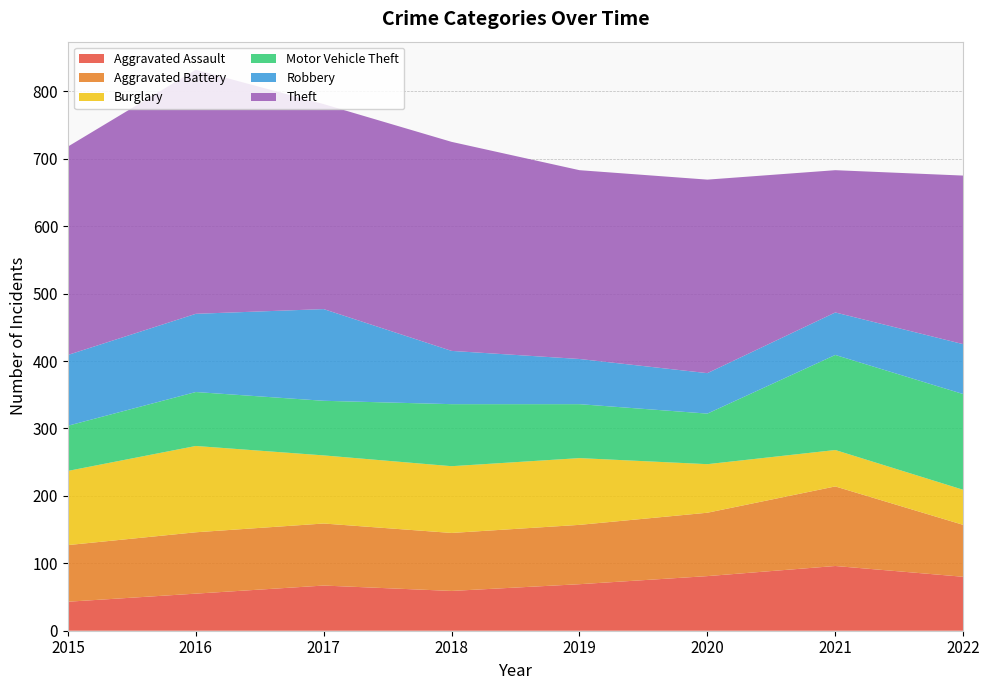

Reading left to right, transcribe all the data shown in this chart.

Aggravated Assault: 43	55	67	59	69	81	96	80
Aggravated Battery: 84	91	92	86	88	94	118	77
Burglary: 110	128	101	99	99	72	54	52
Motor Vehicle Theft: 67	80	81	92	80	75	141	142
Robbery: 105	116	136	79	67	60	63	74
Theft: 309	362	304	310	280	287	211	250